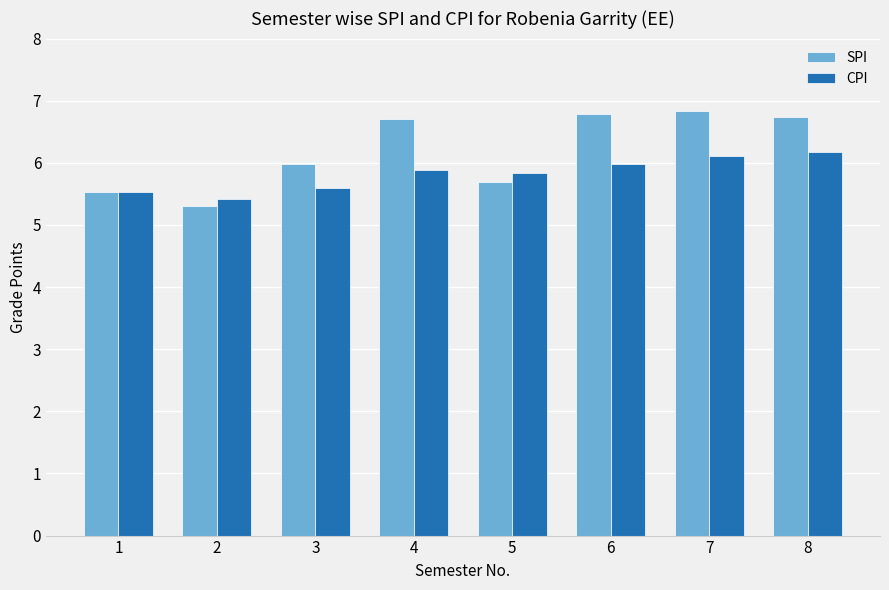

Count the number of data series in this chart.

2